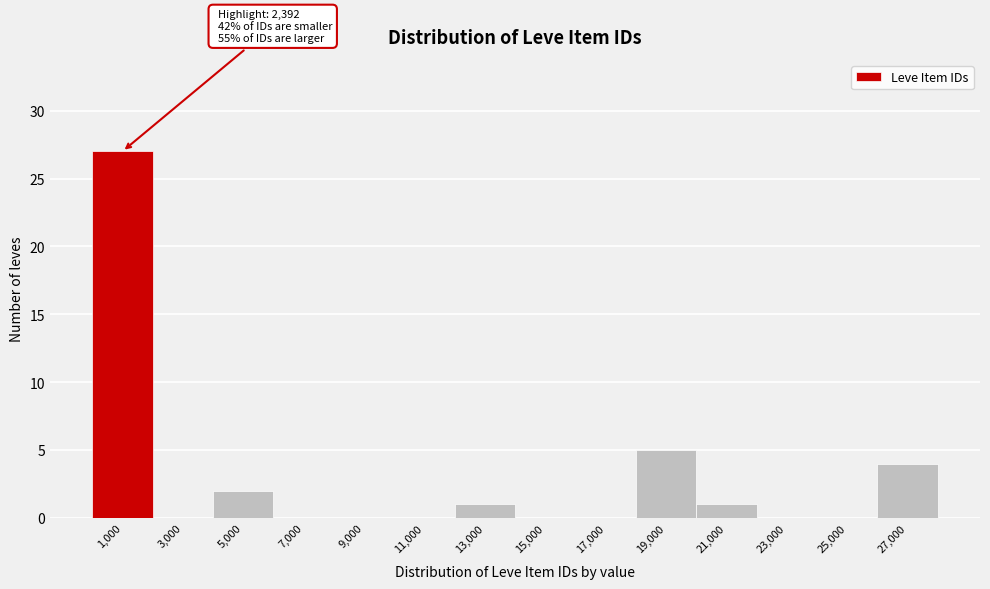

Reading left to right, what are all the values shown in this chart?

1,000=27	3,000=0	5,000=2	7,000=0	9,000=0	11,000=0	13,000=1	15,000=0	17,000=0	19,000=5	21,000=1	23,000=0	25,000=0	27,000=4